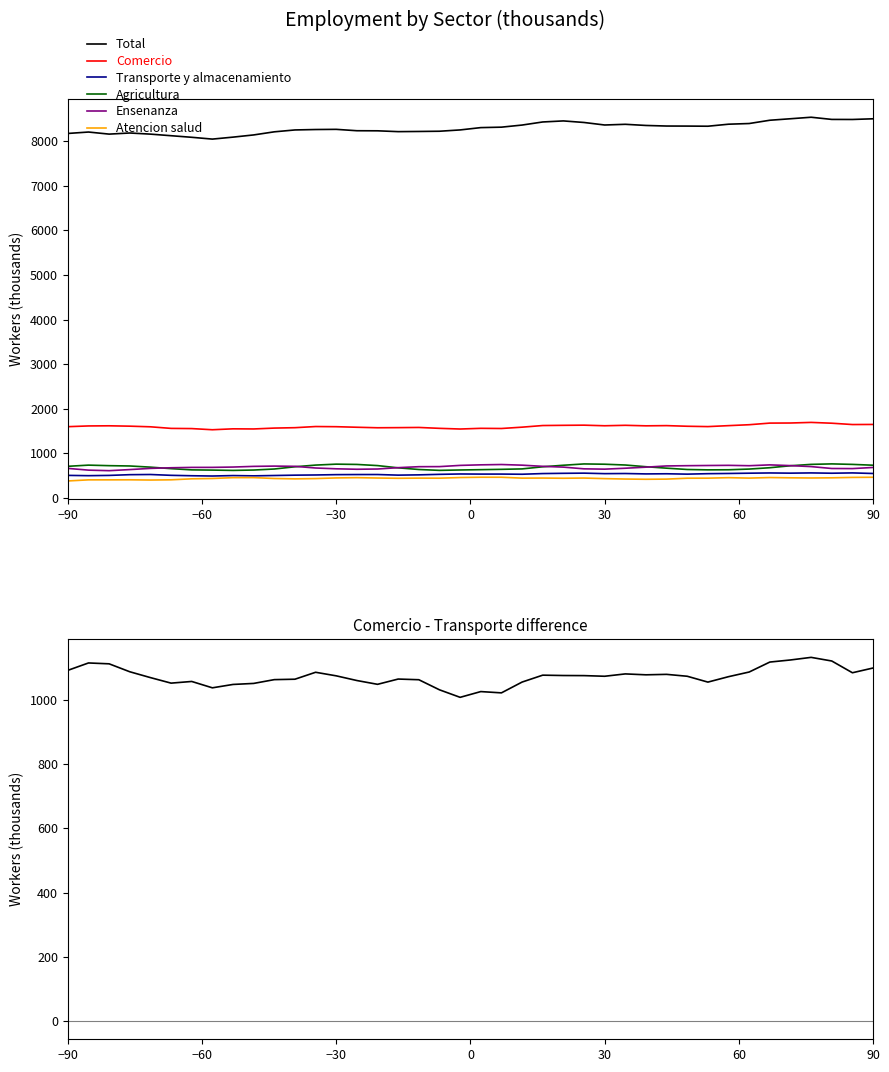

Which series has the largest range (max minus min)?

Total